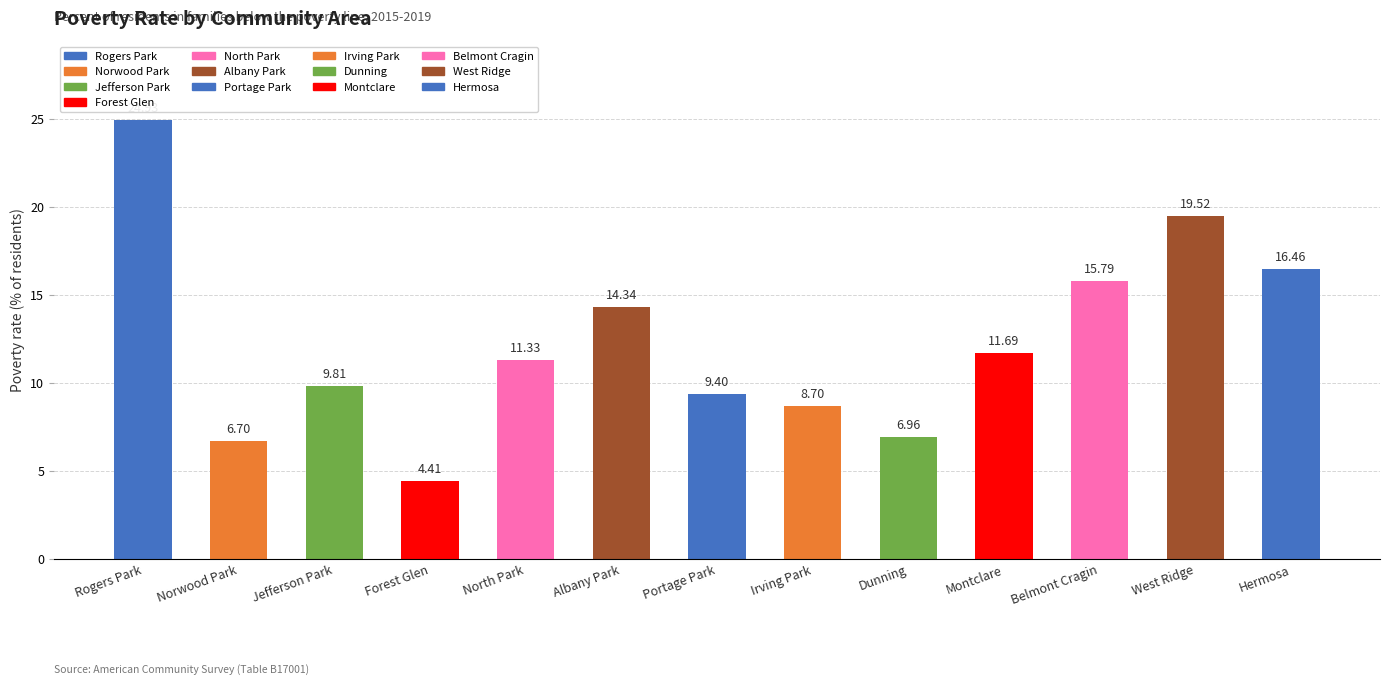

What is the label of the 7th bar from the right?

Portage Park